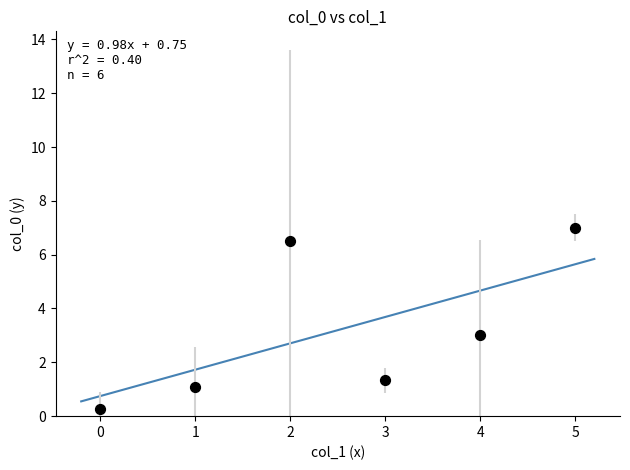

What is the average Y value?

3.2